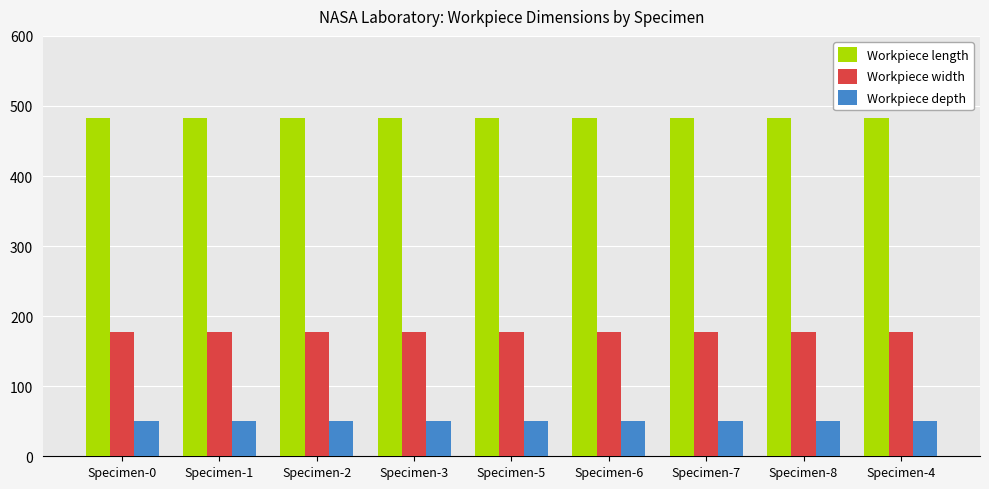

Are the bars horizontal?

No